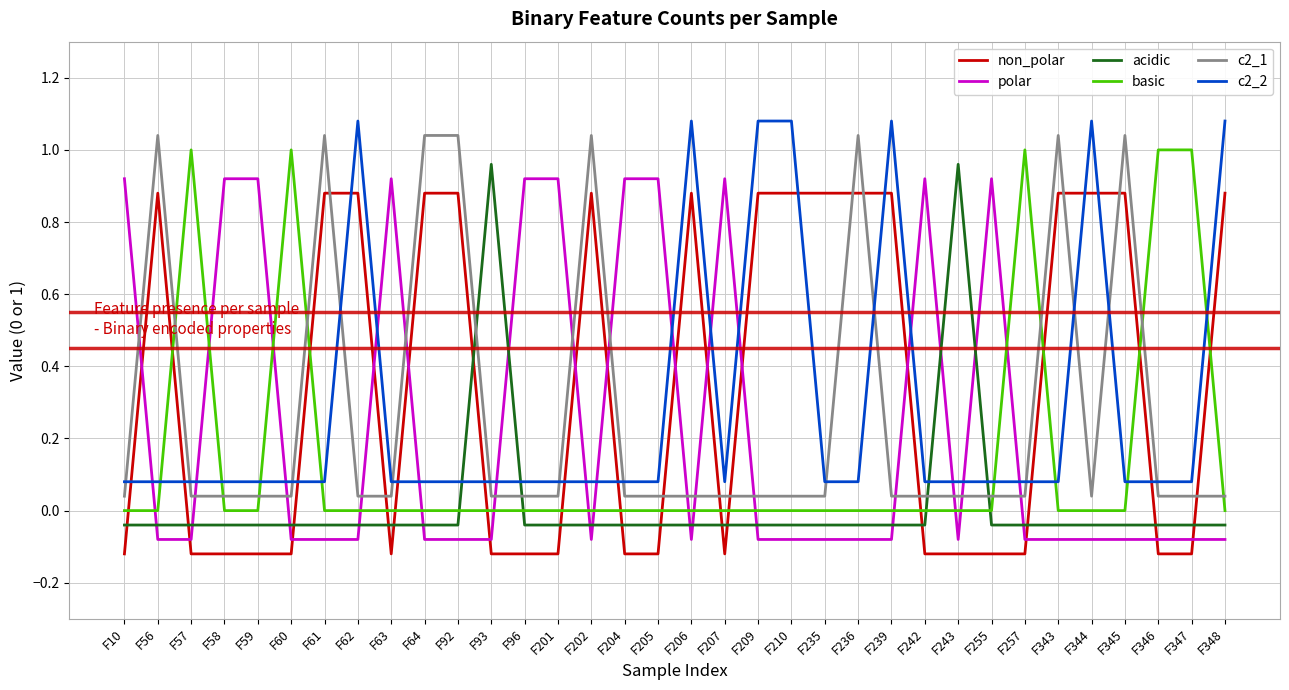

What is the difference between the highest and lowest values at F239?

1.2